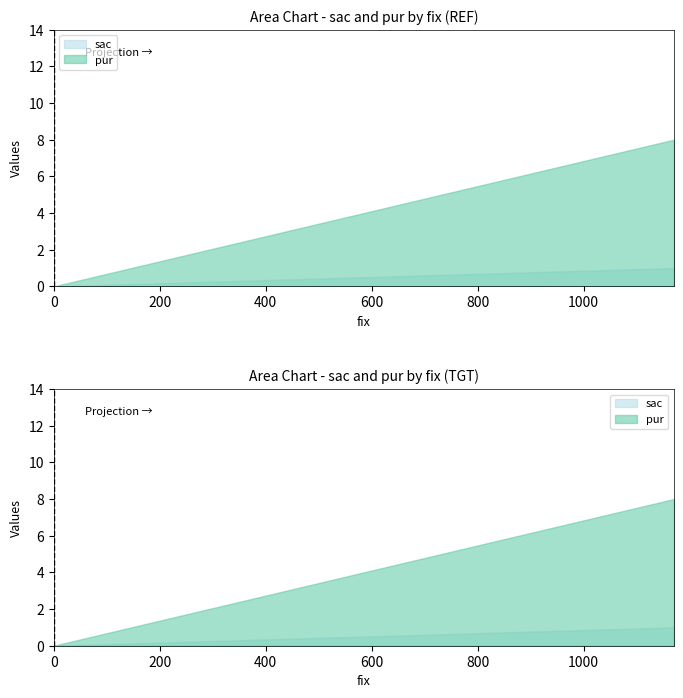

Which series changed the most between 1170 and 0?

pur